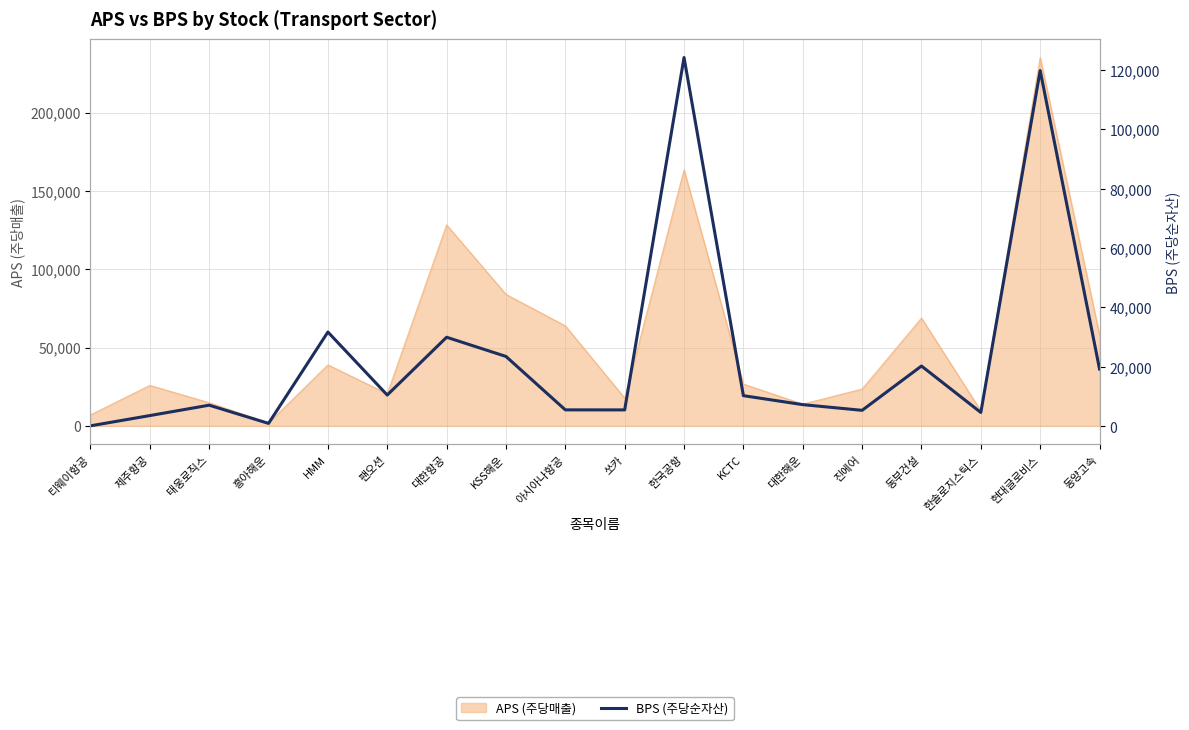

The value at 동양고속 is 19276.0. True or false?

True